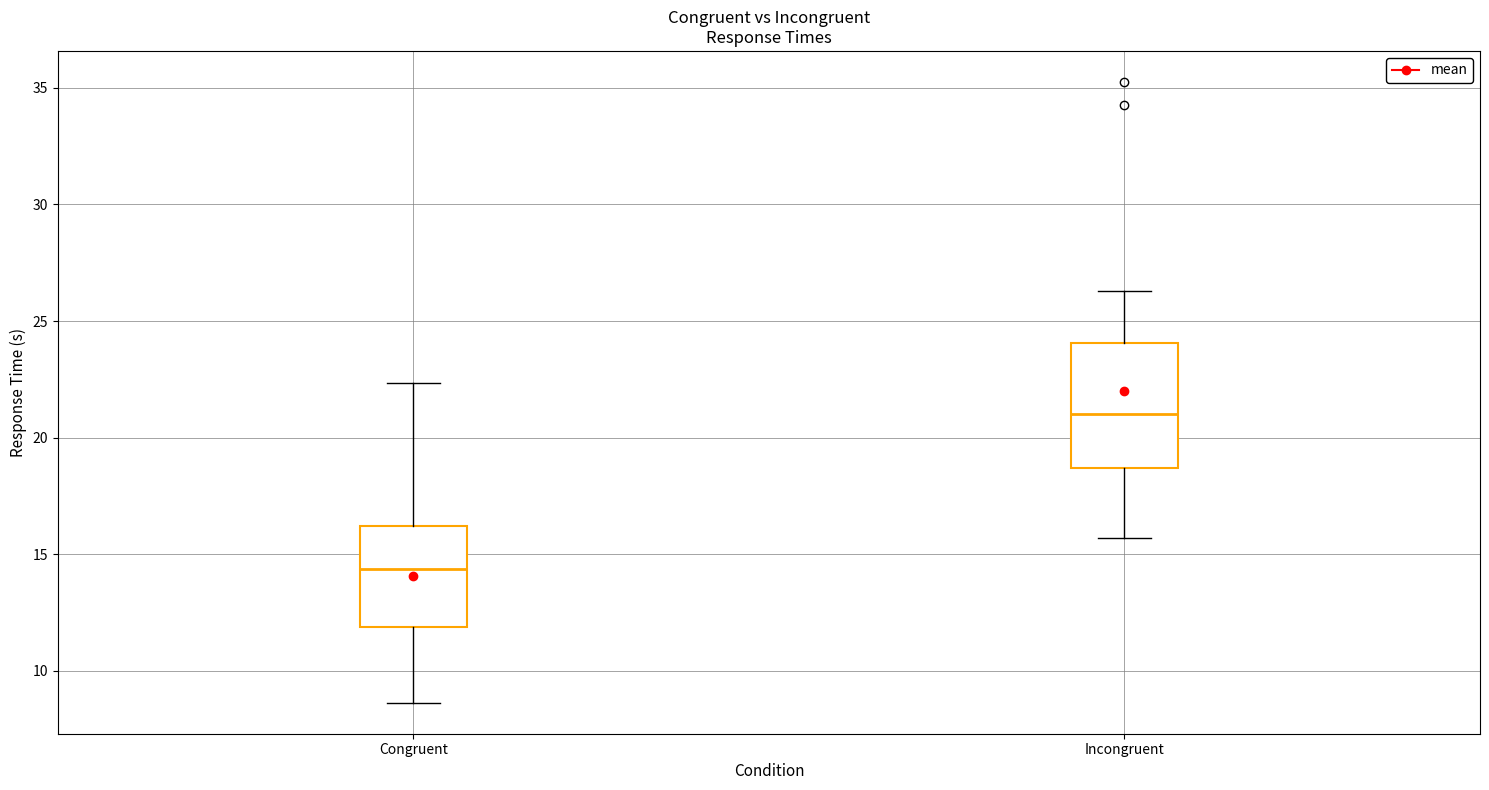

Reading left to right, read every box against the y-axis: the position of its median line, the range the box covers, and the ends of its whiskers. The values are not printed on the chart, so give them approximately, as read against the axis.

Congruent: median 14.5, box 12.0 to 16.0, whiskers 8.5 to 22.5
Incongruent: median 21.0, box 18.5 to 24.0, whiskers 15.5 to 26.5